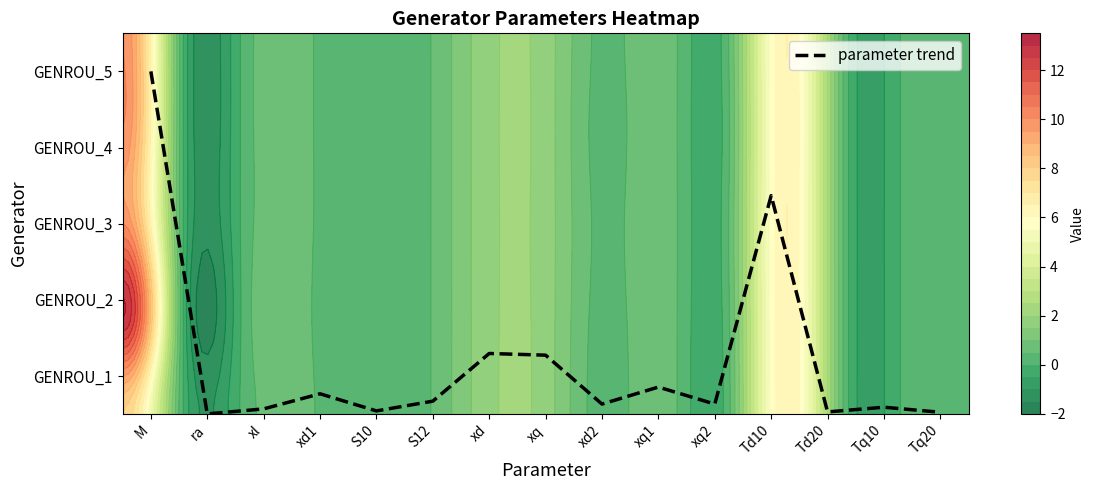

The chart shows a value of 0.2 at xd2. True or false?

False